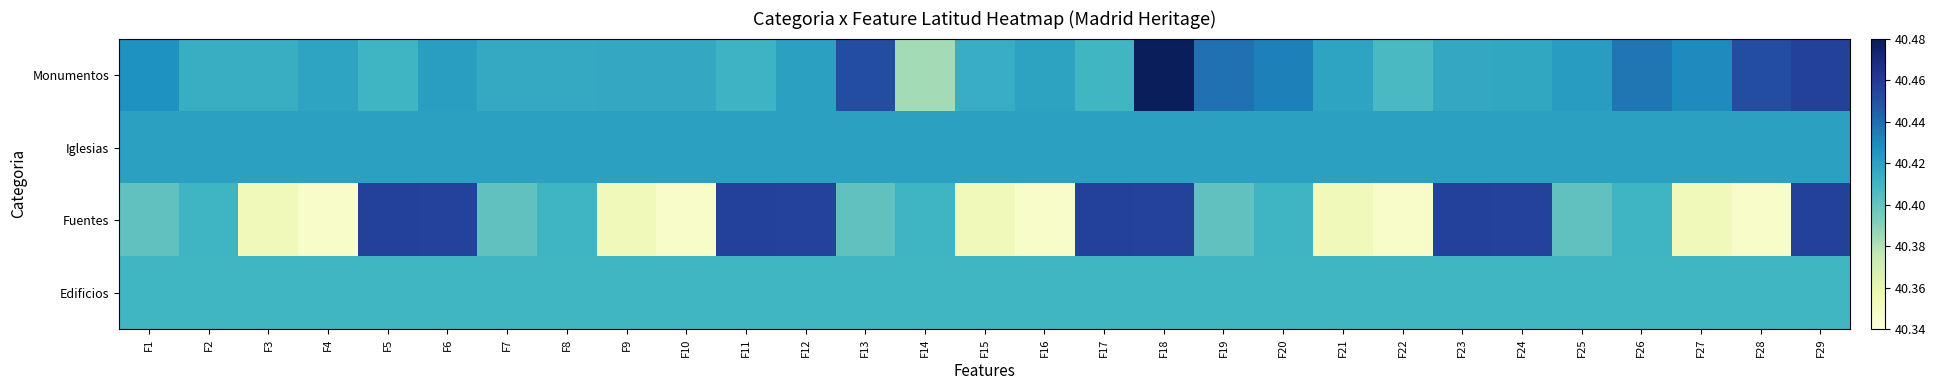

What is the total value across all series at F22?

161.6